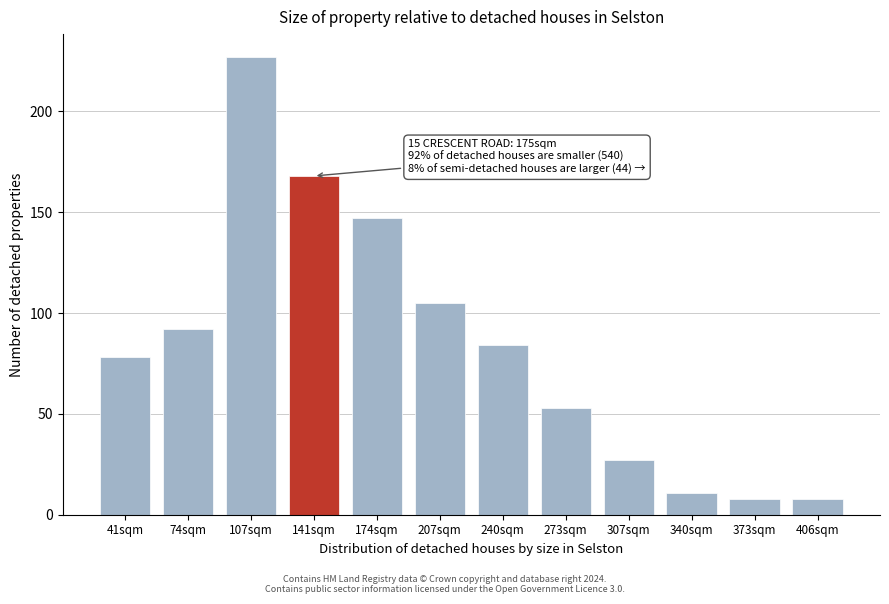

Reading right to left, extract all data points from this chart.

8	8	11	27	53	84	105	147	168	227	92	78